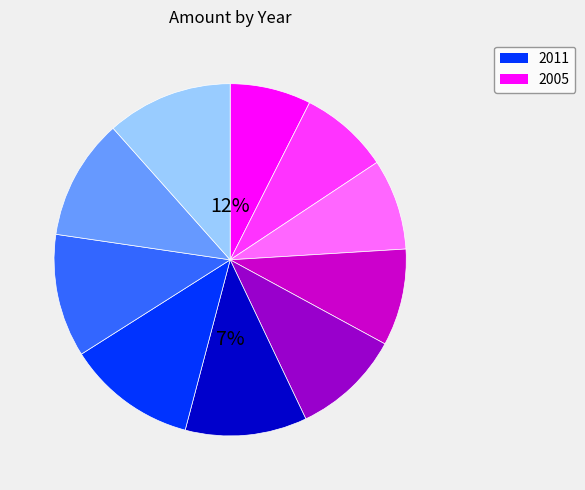

What percentage is the 2007 slice, to the nearest percent?

8%